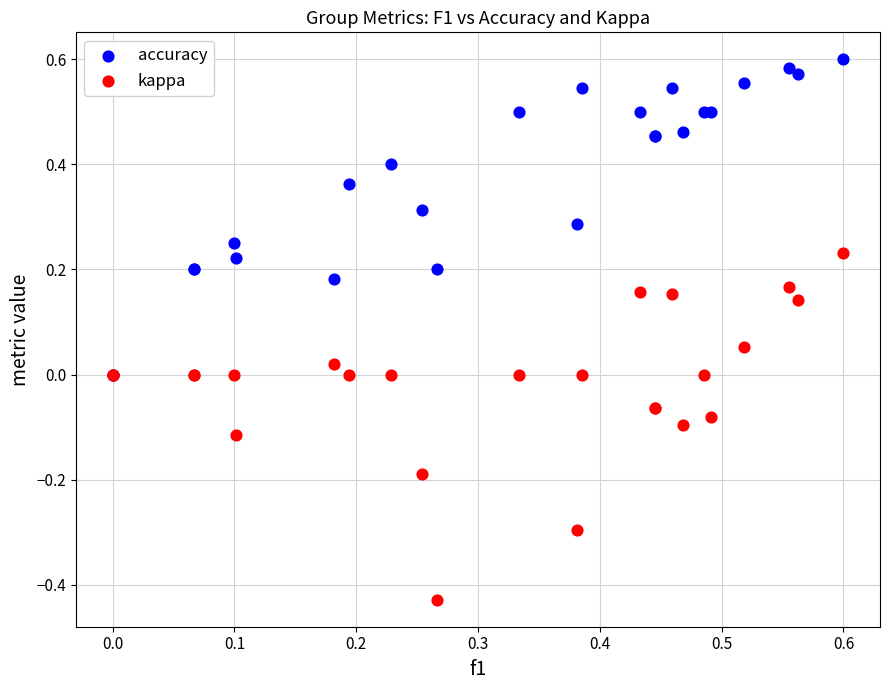

Which series reaches the maximum Y coordinate?

accuracy